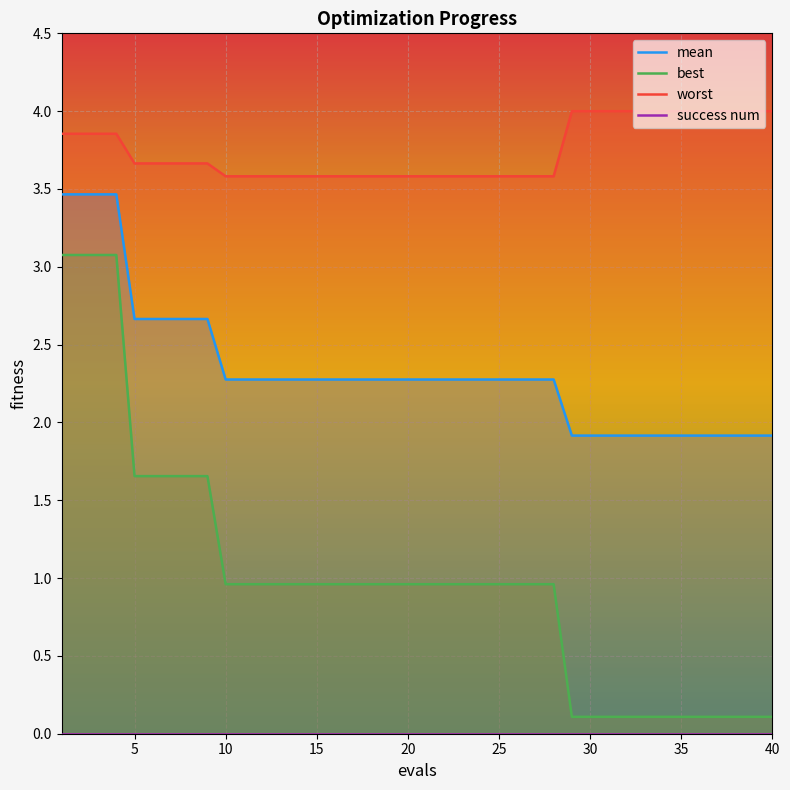

What are all the series names shown in the legend?

mean, best, worst, success num